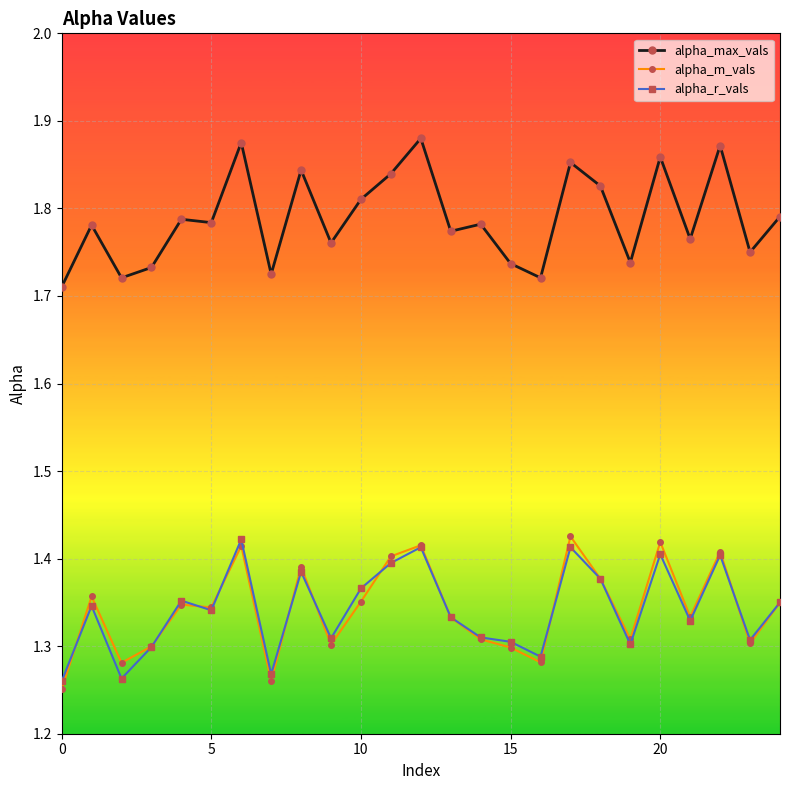

At how many categories does at least one series exceed 1?

25